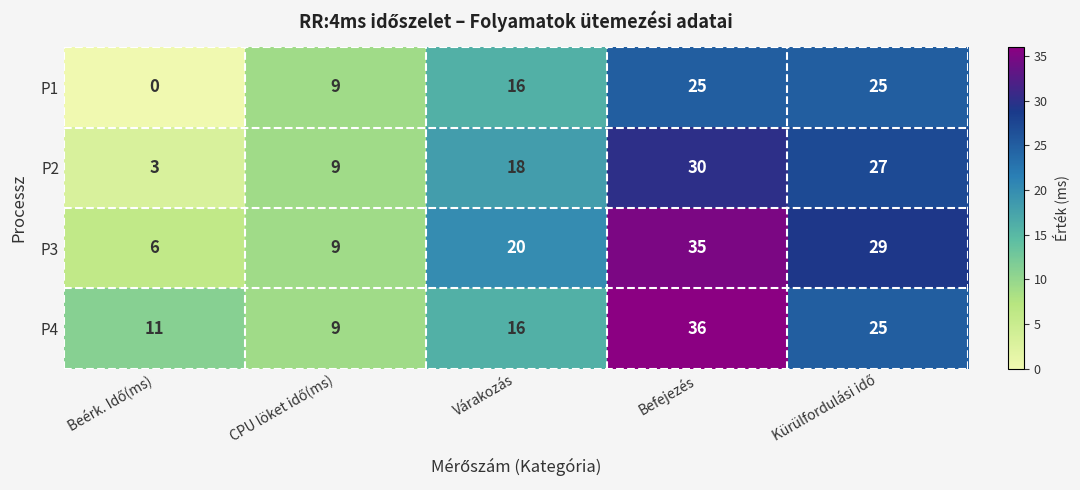

Which series has the largest total across all categories?

P3